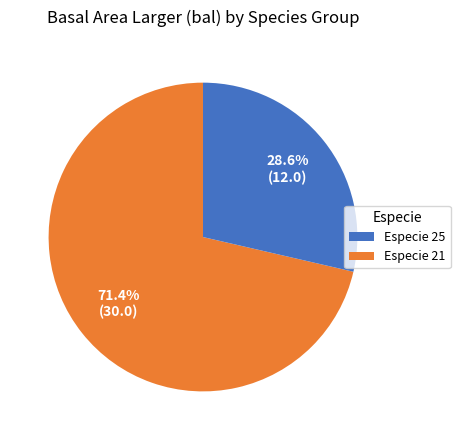

Does any single category account for the majority?

Yes